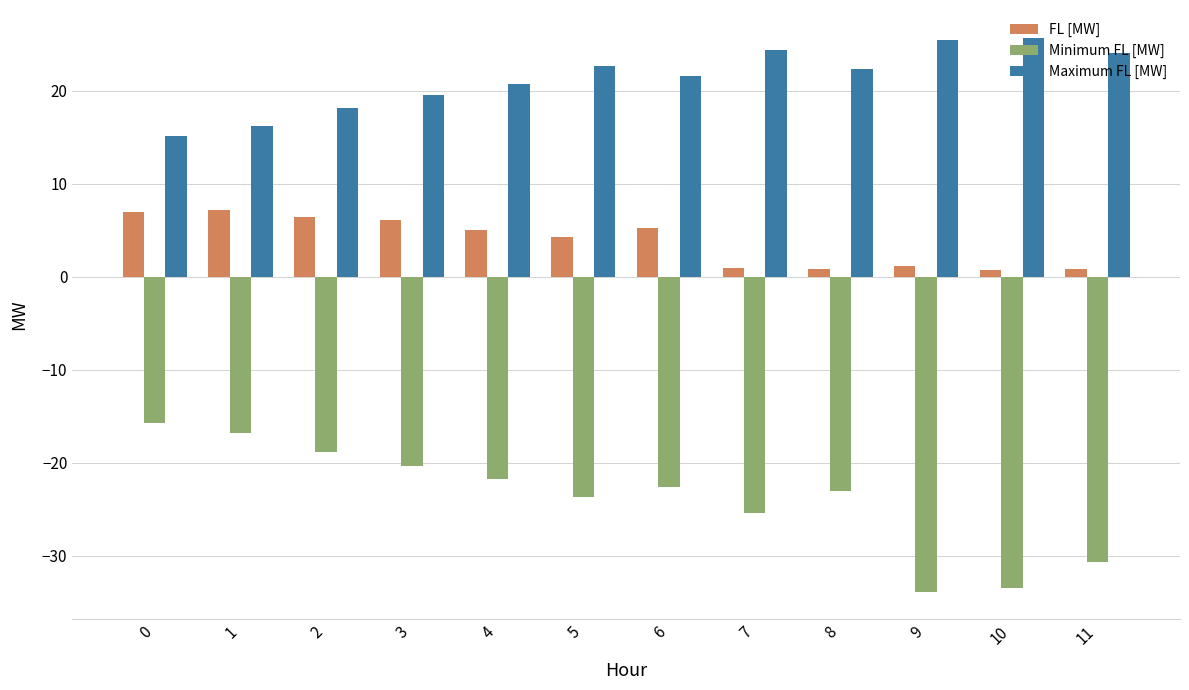

How many distinct data groups are displayed?

3